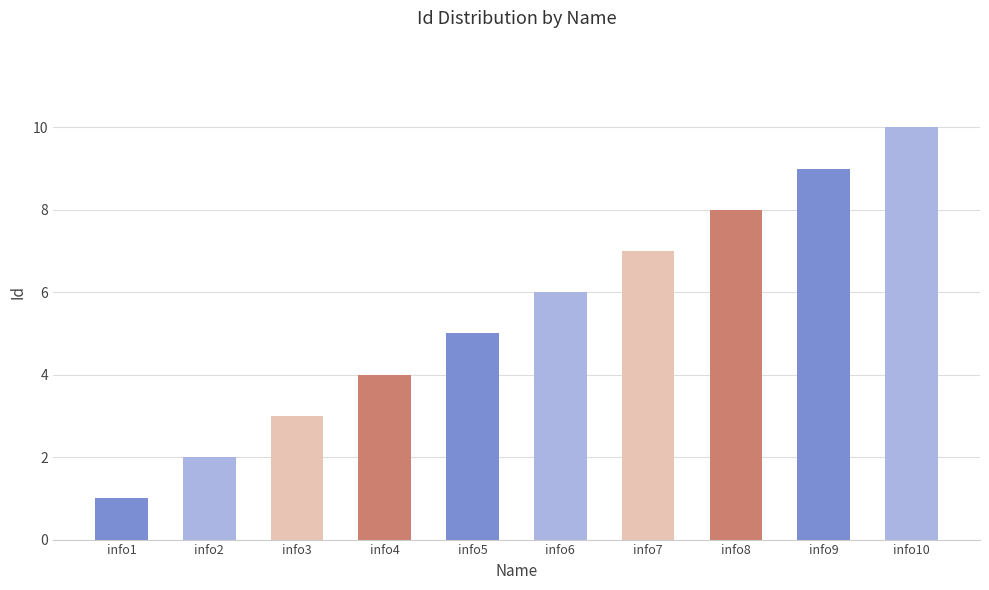

Which category has the lowest value across all series?

info1